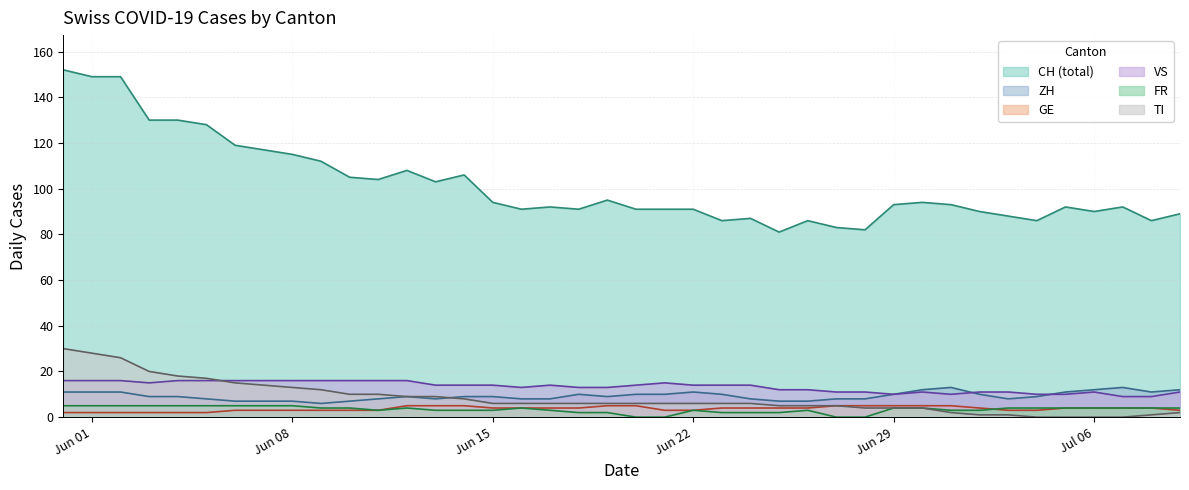

What is the average value of the GE series?

4